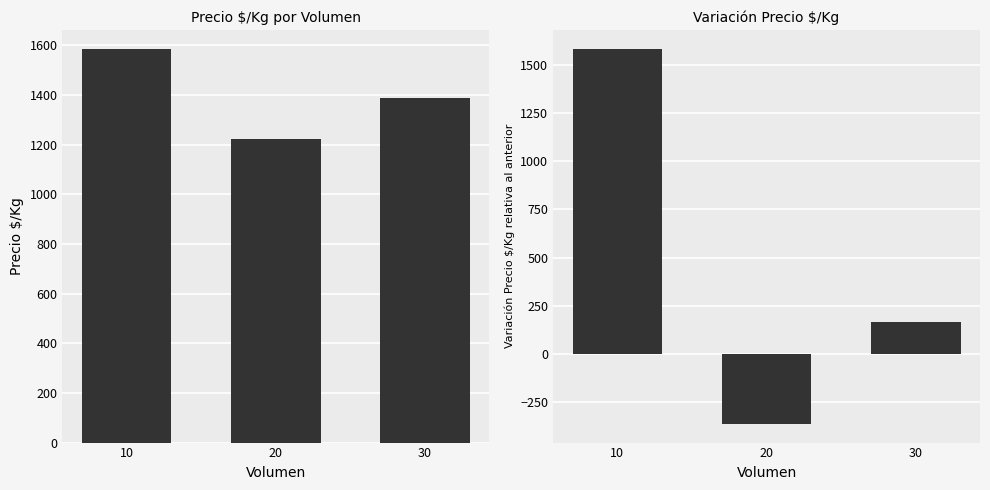

What is the approximate value of Δ Precio $/Kg at 10?

1583.5